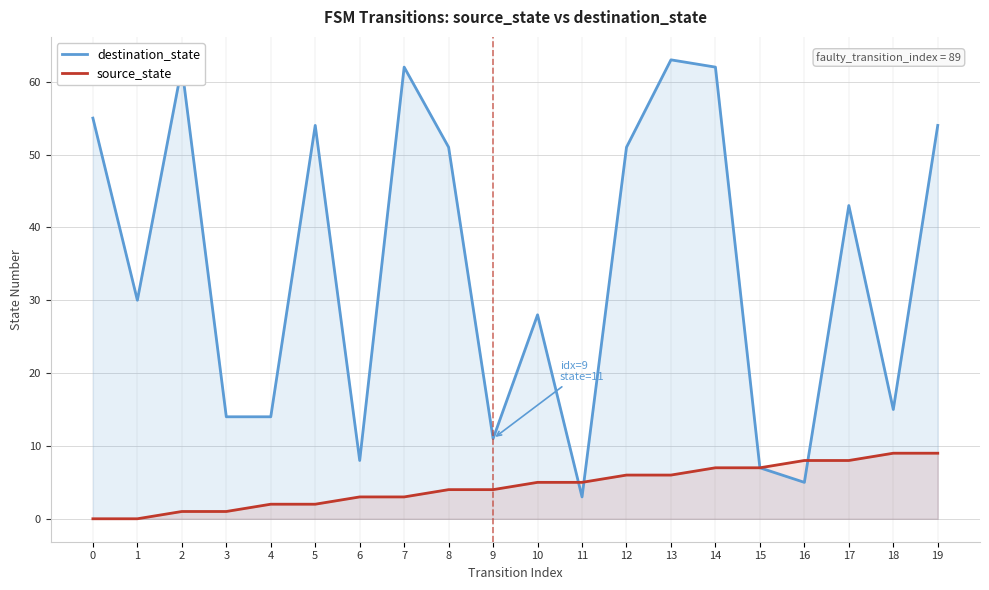

What is the difference between the source_state values at 11 and 4?

3